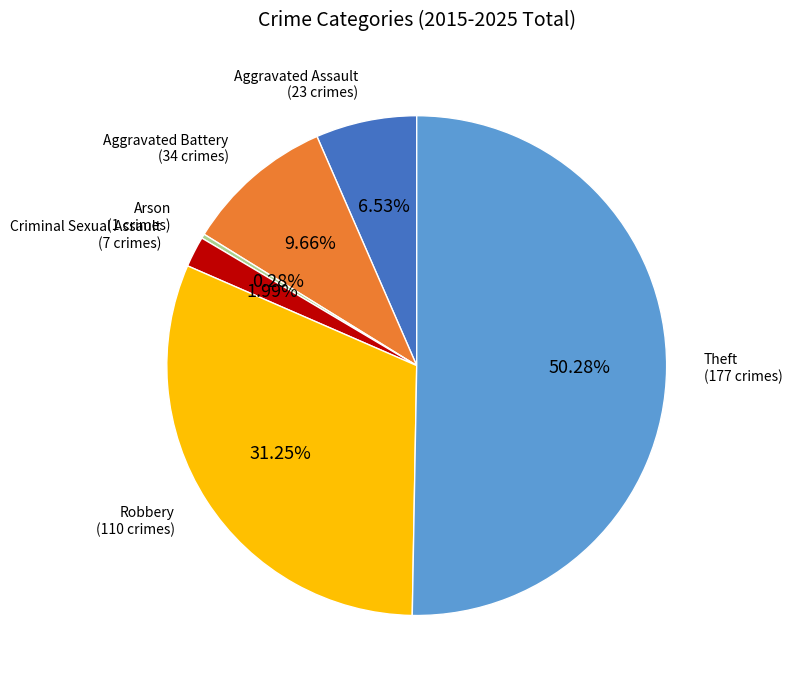

To the nearest percent, what is the average slice percentage?

17%